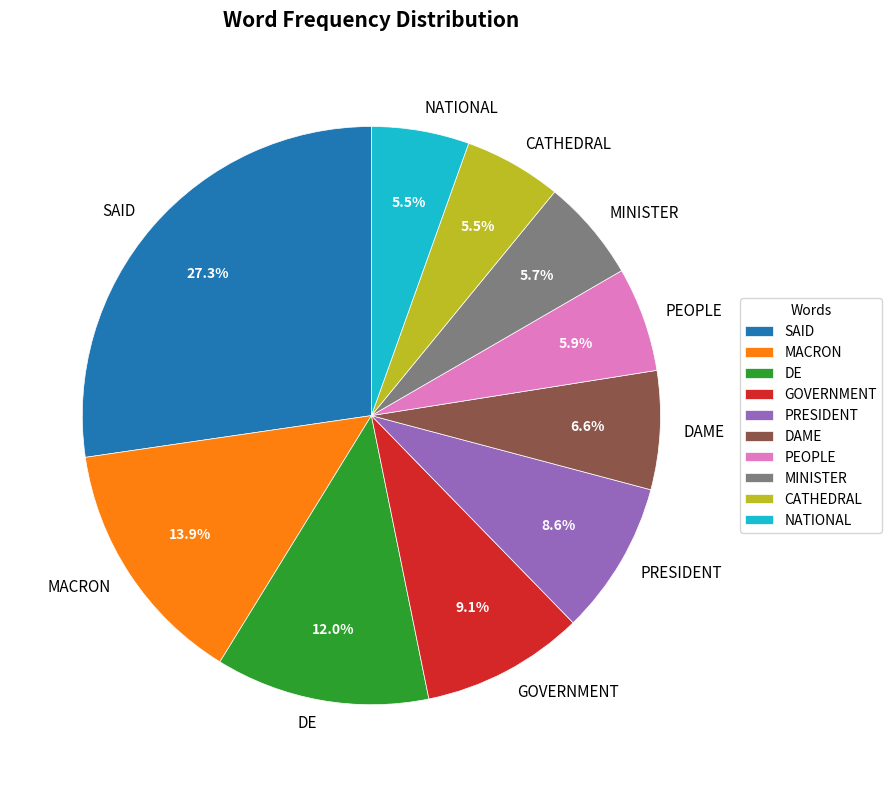

Is MINISTER the majority of the pie?

No